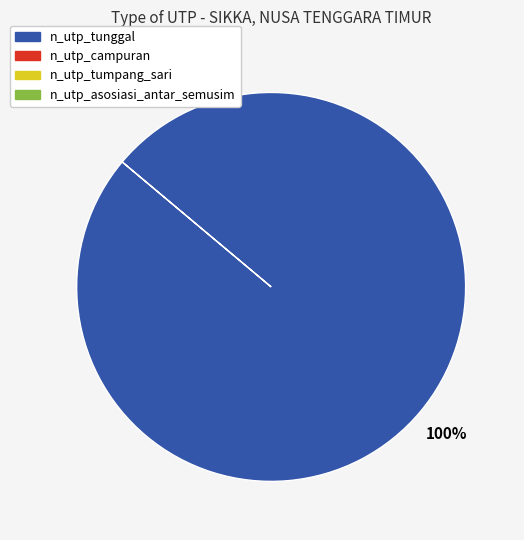

Is there any slice that represents more than half of the pie?

Yes